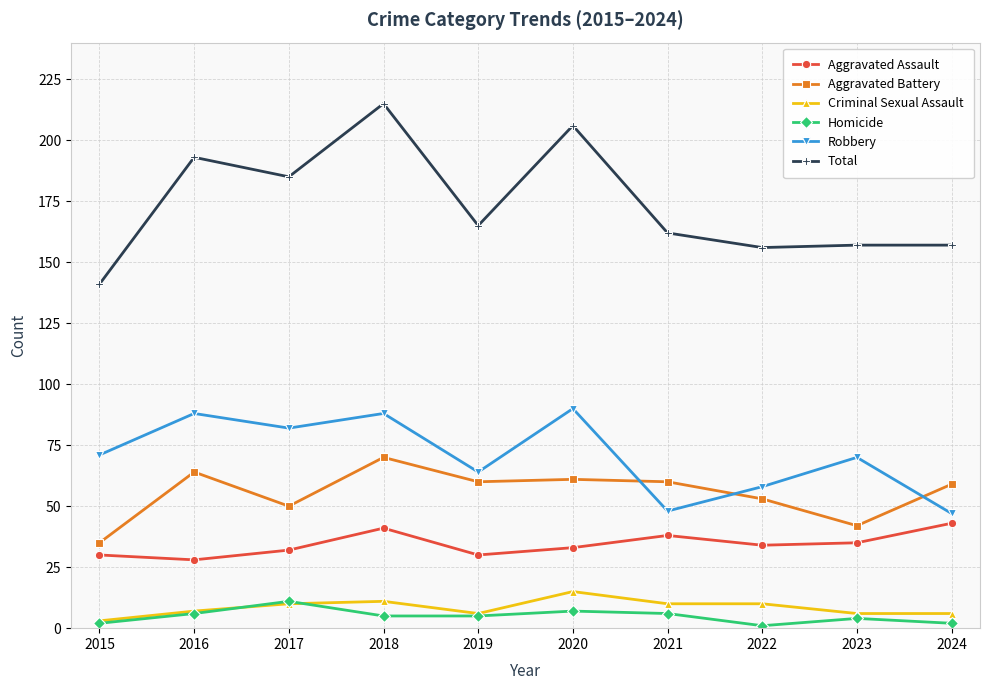

At which category does Aggravated Battery reach its first local valley?

2017